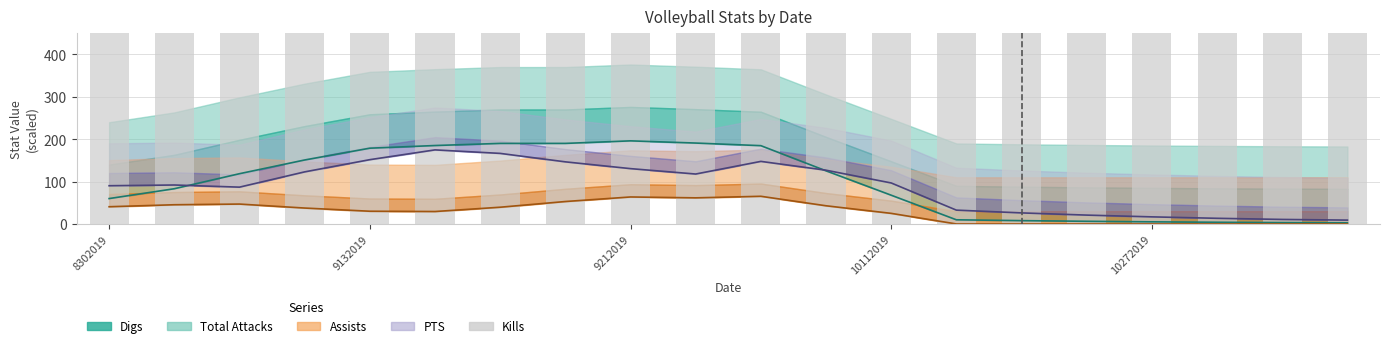

The value at 19 is 680.2. True or false?

False